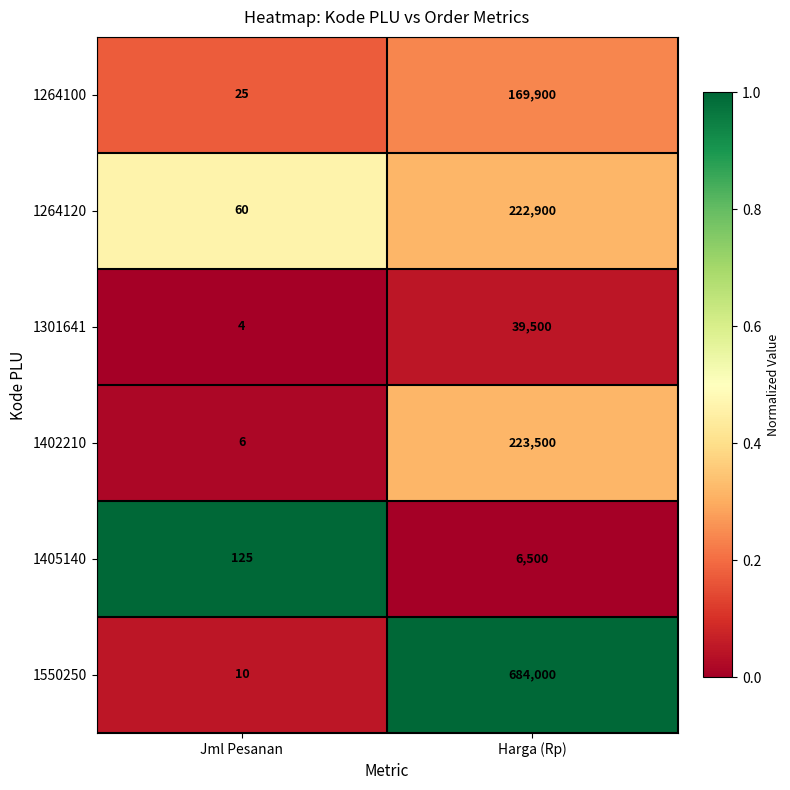

List the series in order of their peak value, highest first.

1550250, 1402210, 1264120, 1264100, 1301641, 1405140